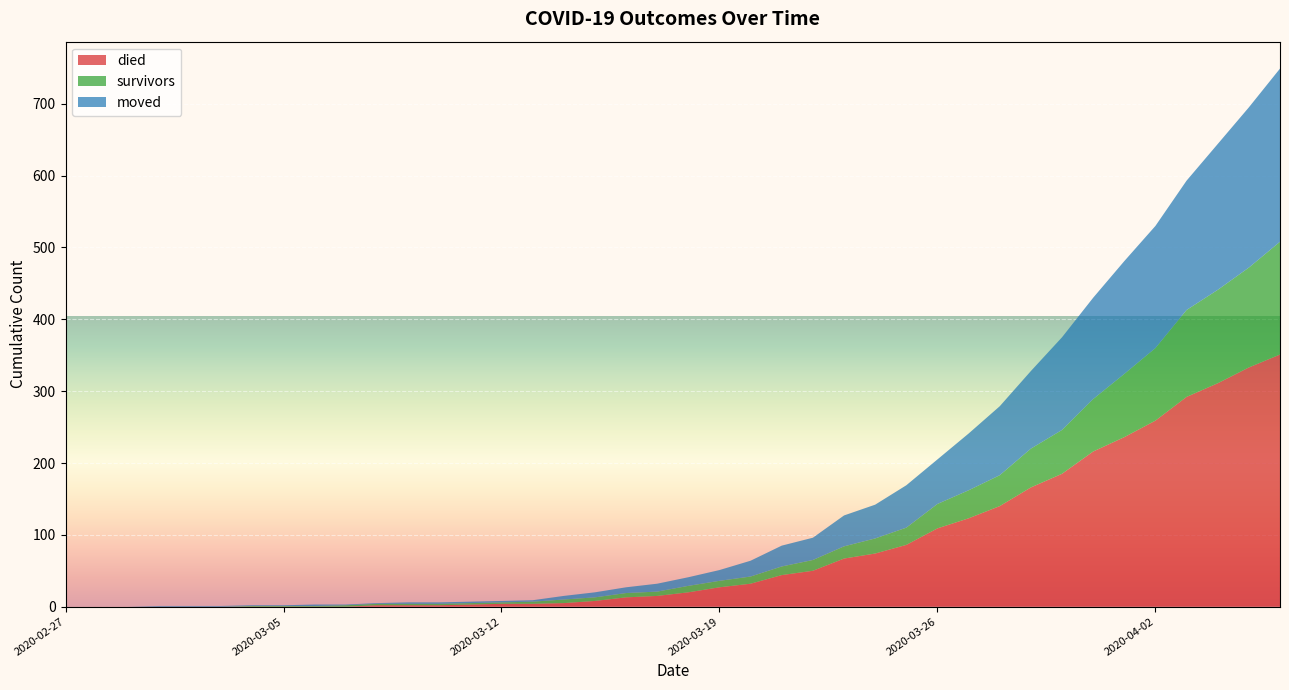

Reading left to right, extract all data points from this chart.

died: 0	0	0	0	0	0	0	0	0	0	2	2	2	3	4	4	5	8	13	15	20	27	32	44	50	67	74	86	109	123	140	166	185	216	236	259	292	311	333	351
survivors: 0	0	0	0	0	0	1	1	1	2	2	2	2	2	2	3	5	5	6	6	9	9	10	12	15	17	21	24	34	39	43	54	61	73	88	101	121	130	139	157
moved: 0	0	0	1	1	1	1	1	2	1	1	2	2	2	2	2	5	7	8	11	12	15	22	29	31	43	47	59	62	79	96	108	129	141	157	170	180	203	223	241